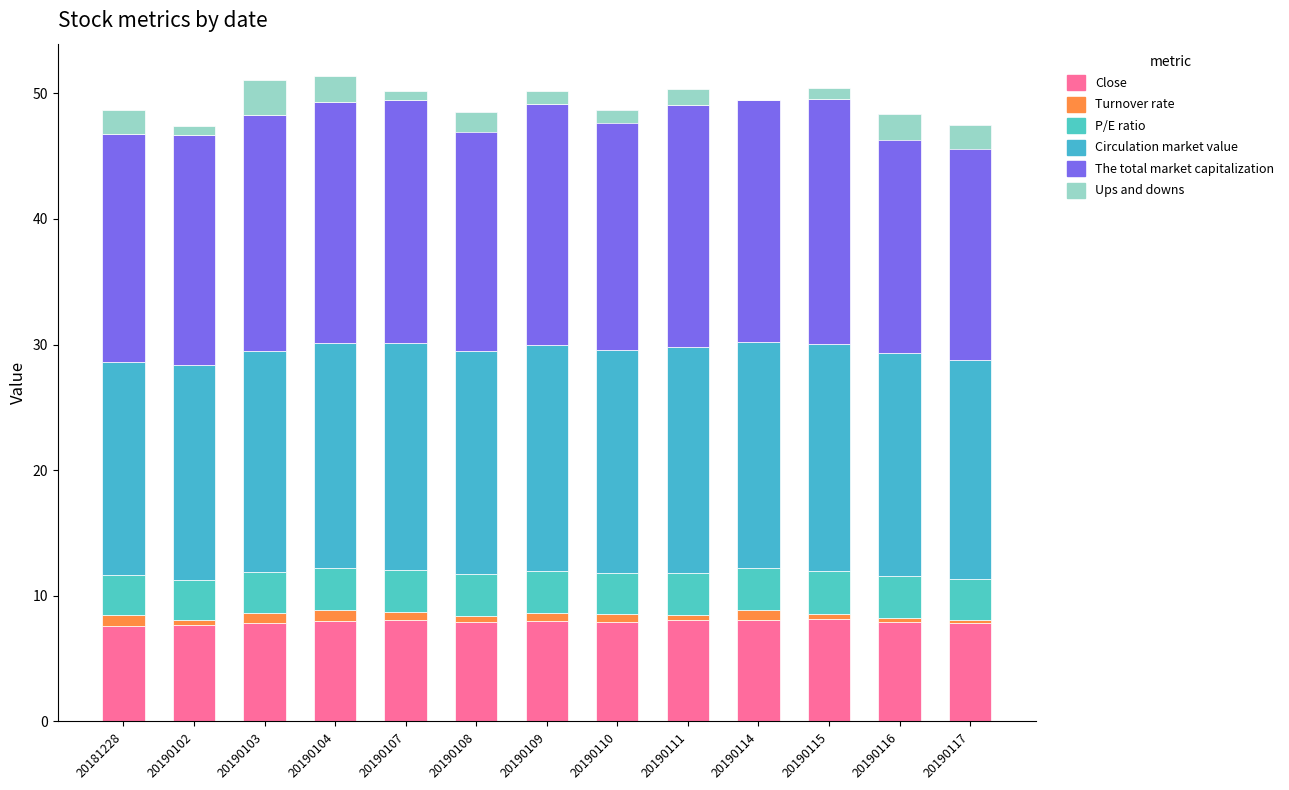

How many groups of bars are there?

13